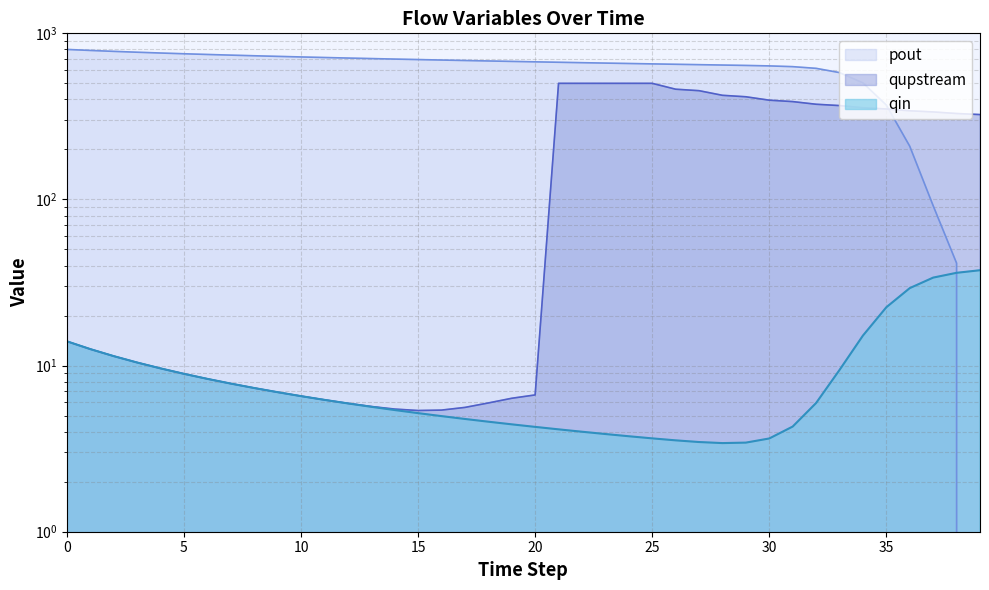

Which series changed the most between 28 and 30?

pout